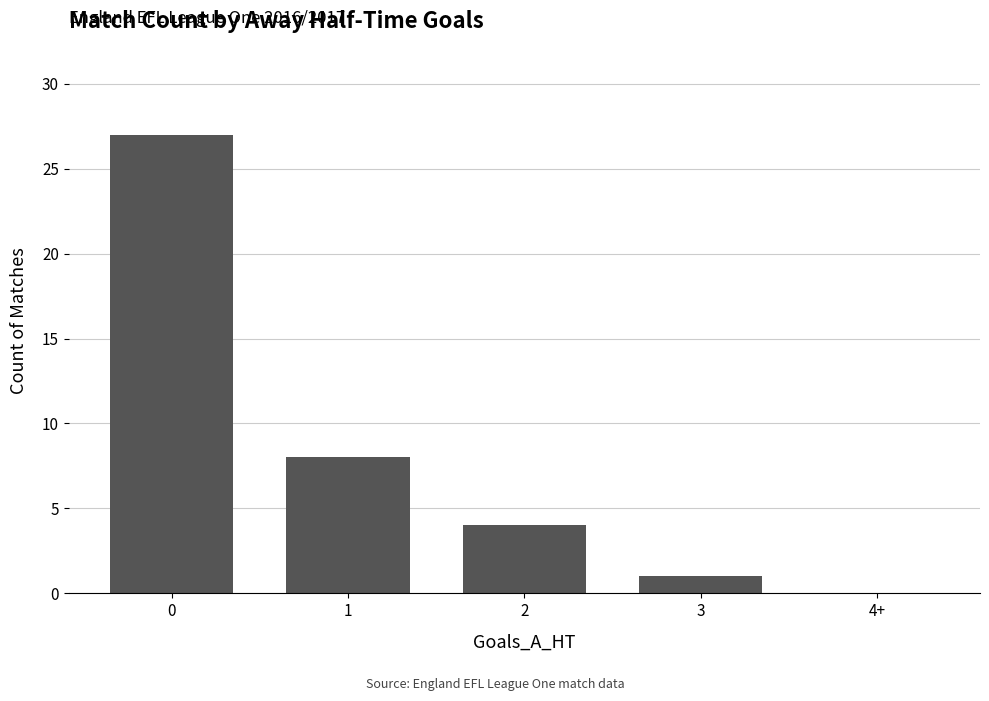

What is the approximate value at 2, to the nearest 5?

5